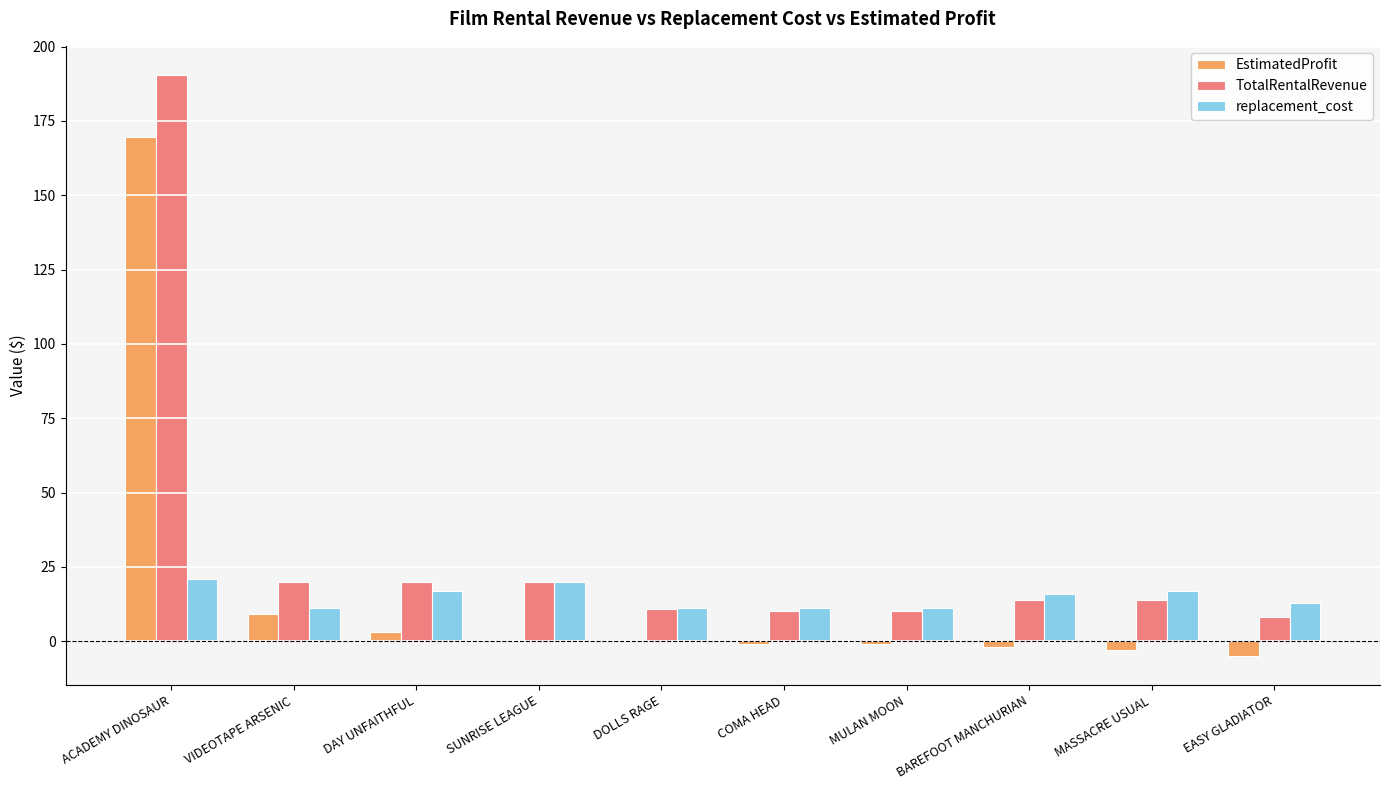

What is the sum of the TotalRentalRevenue values at VIDEOTAPE ARSENIC and ACADEMY DINOSAUR?

210.5